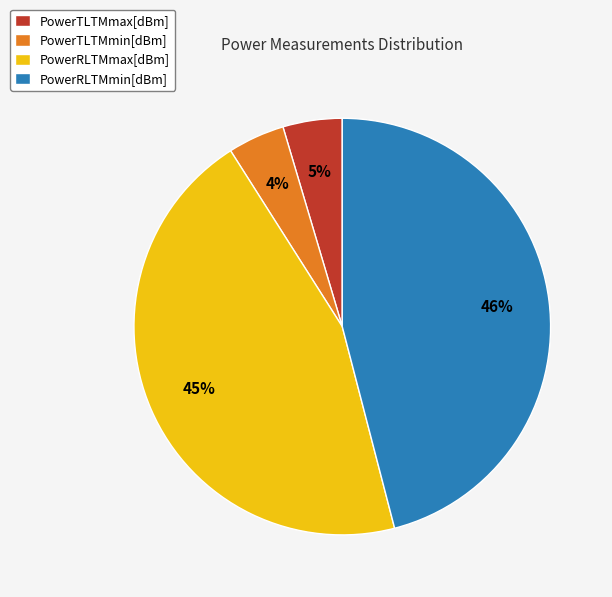

How many segments does this pie chart have?

4